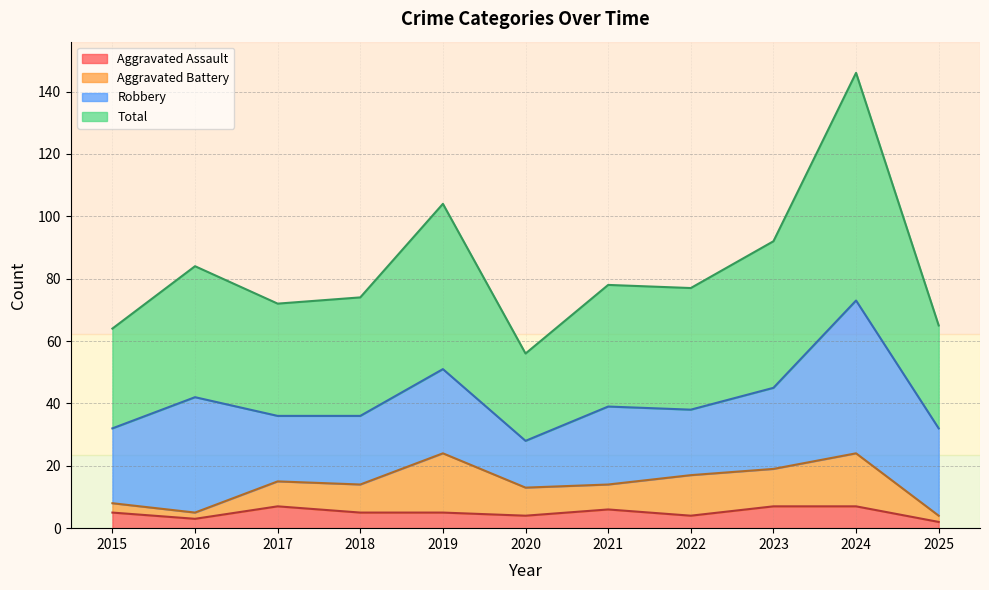

What is the maximum value for Aggravated Assault?

7